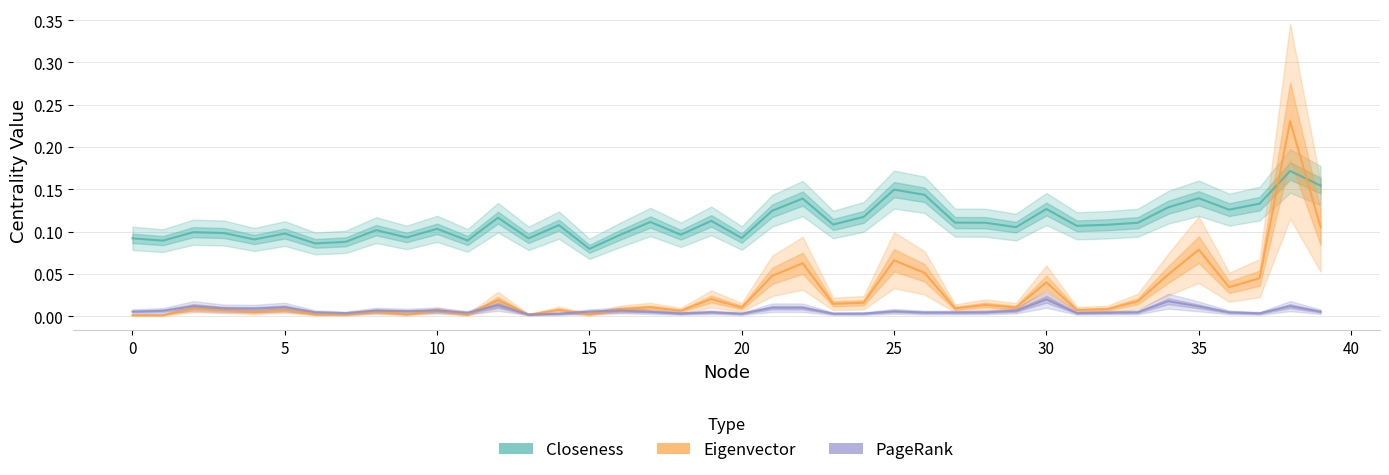

Between 12 and 33, which series saw the biggest shift?

PageRank